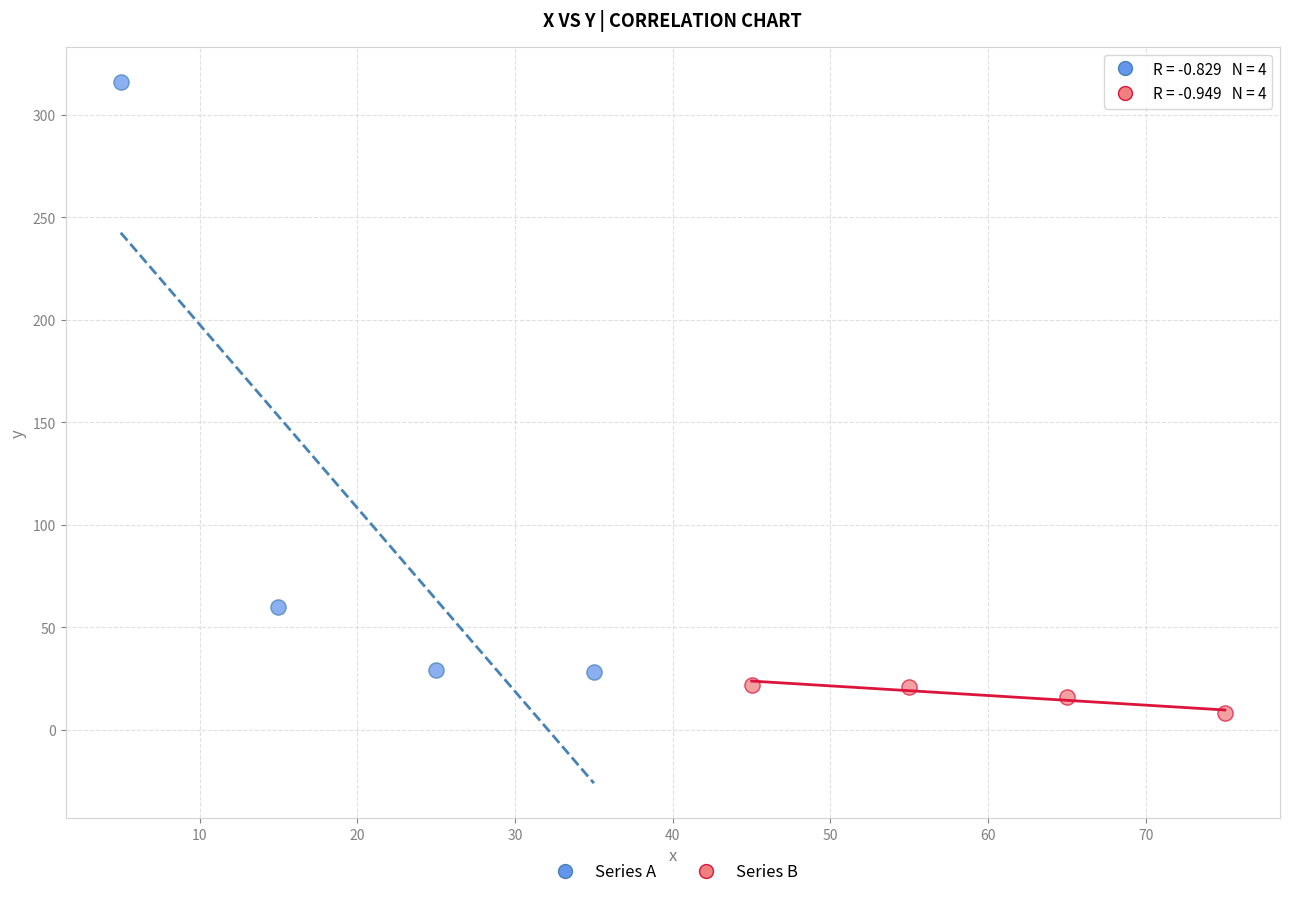

Which series has the widest spread of Y values?

Series A